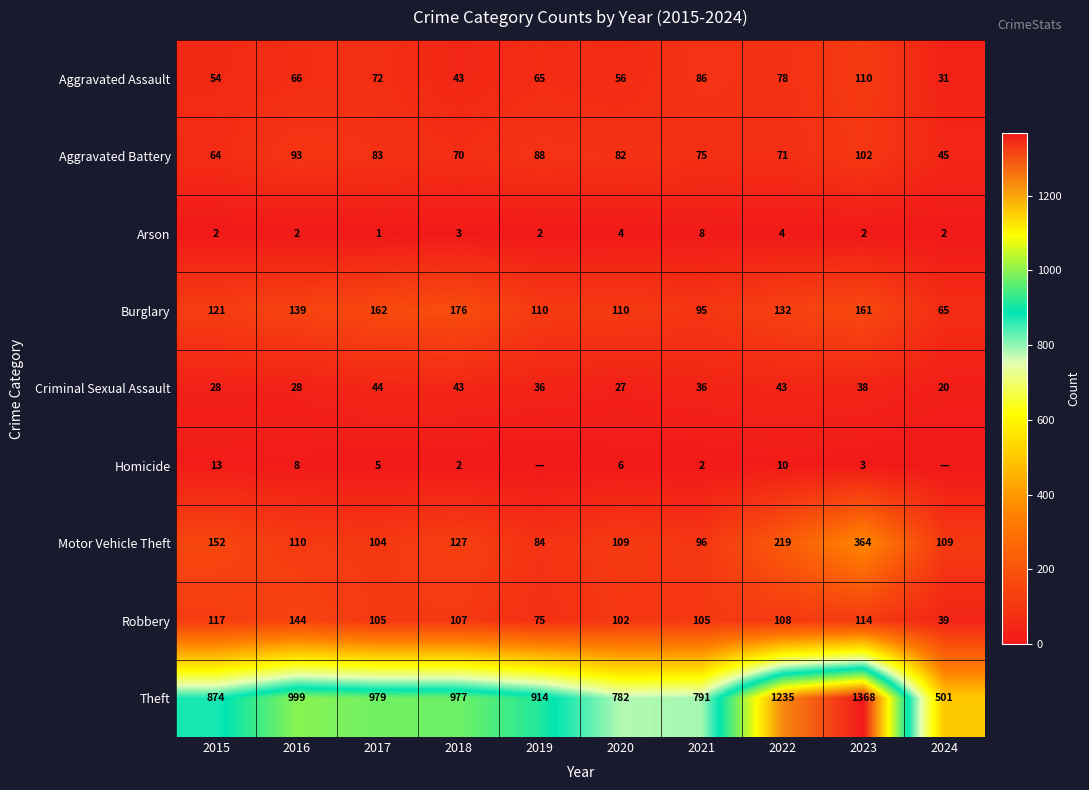

What is the lowest value of the Motor Vehicle Theft series?

84